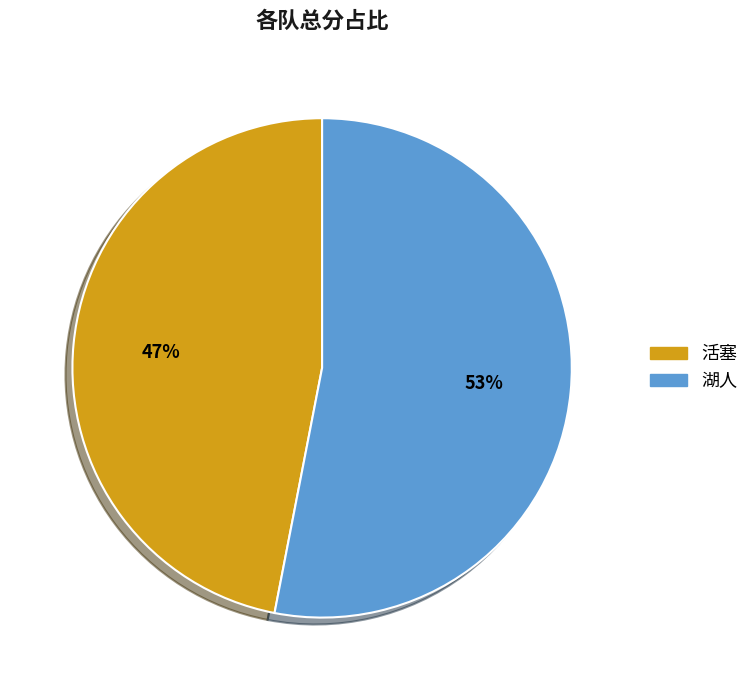

Which category accounts for the majority?

湖人